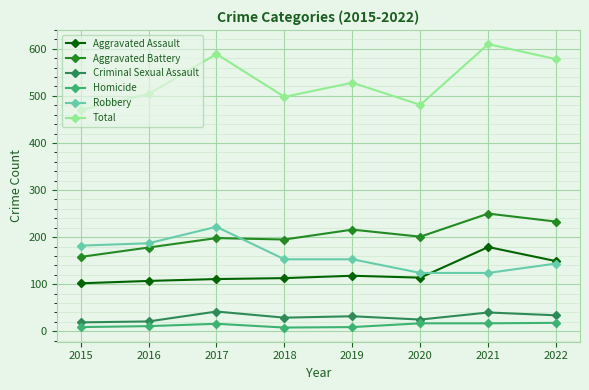

At which category does the chart reach its peak across all series?

2021